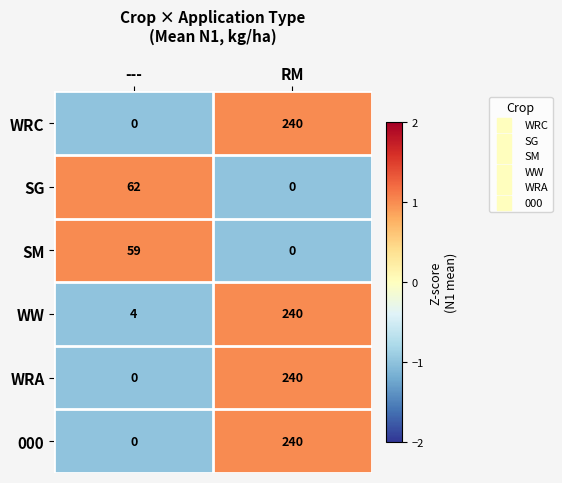

What is the approximate value of SM at ---, to the nearest 10?

60